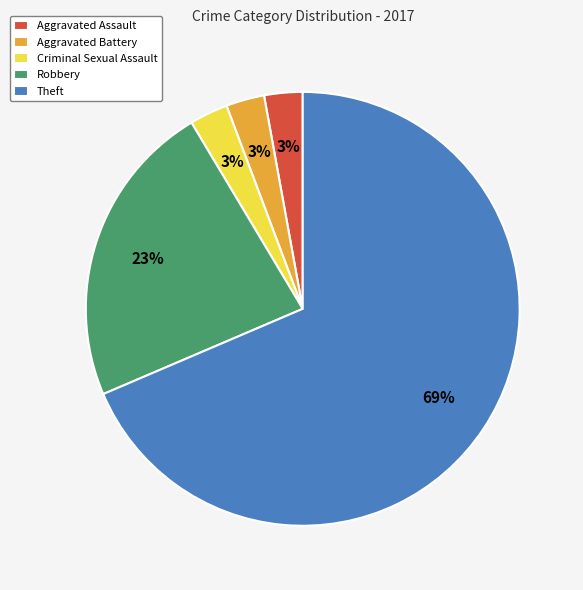

How many segments does this pie chart have?

5